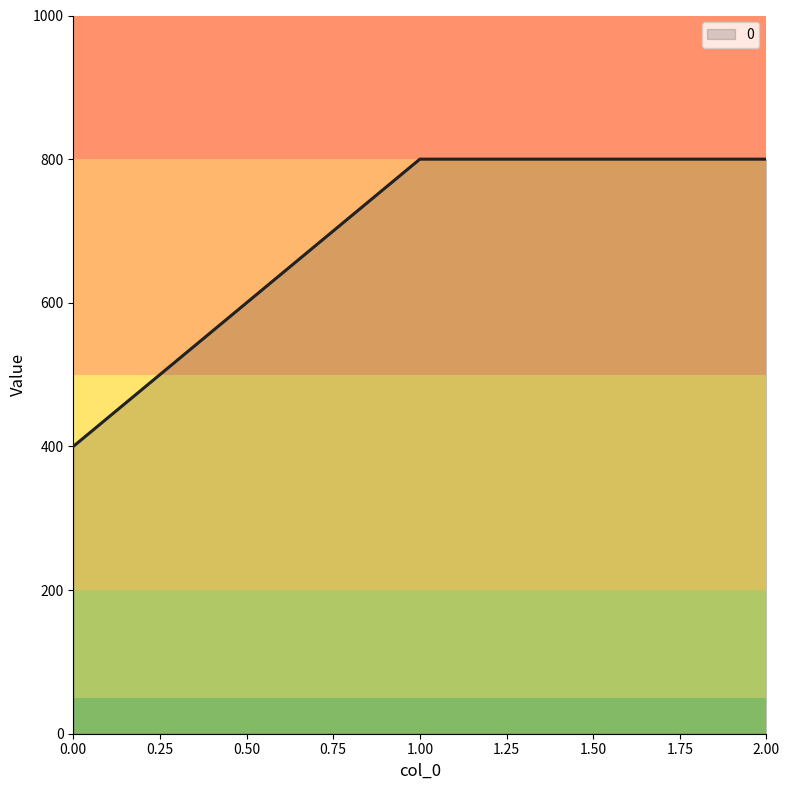

Is it true that the value at 0.00 is 535?

False